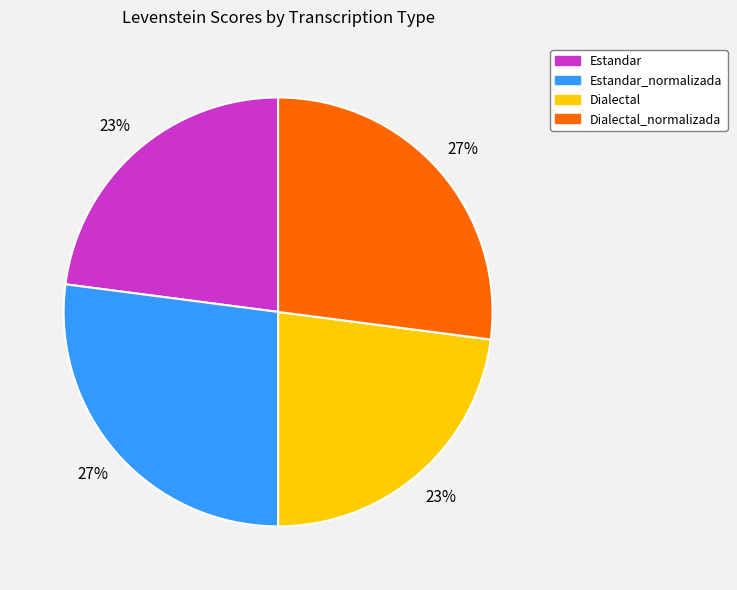

Count the number of slices in the pie.

4